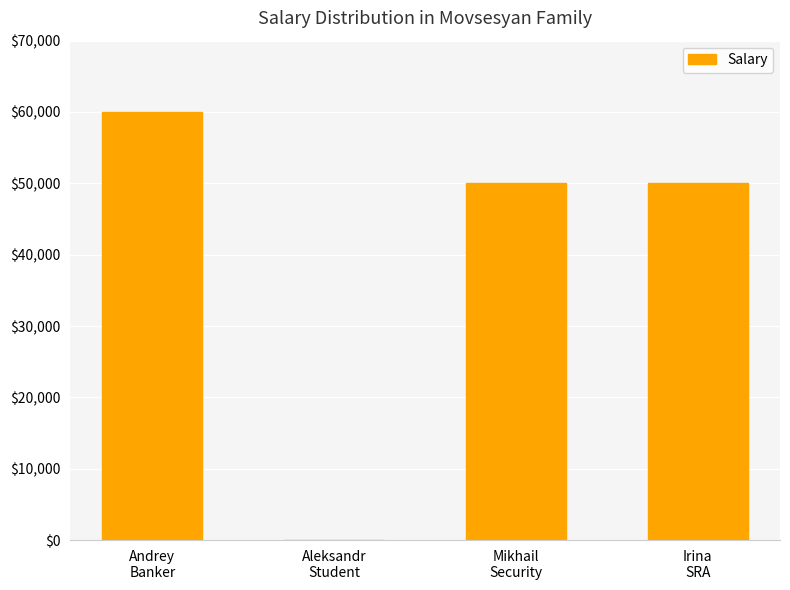

True or false: the data shows 50000 at Irina
SRA.

True